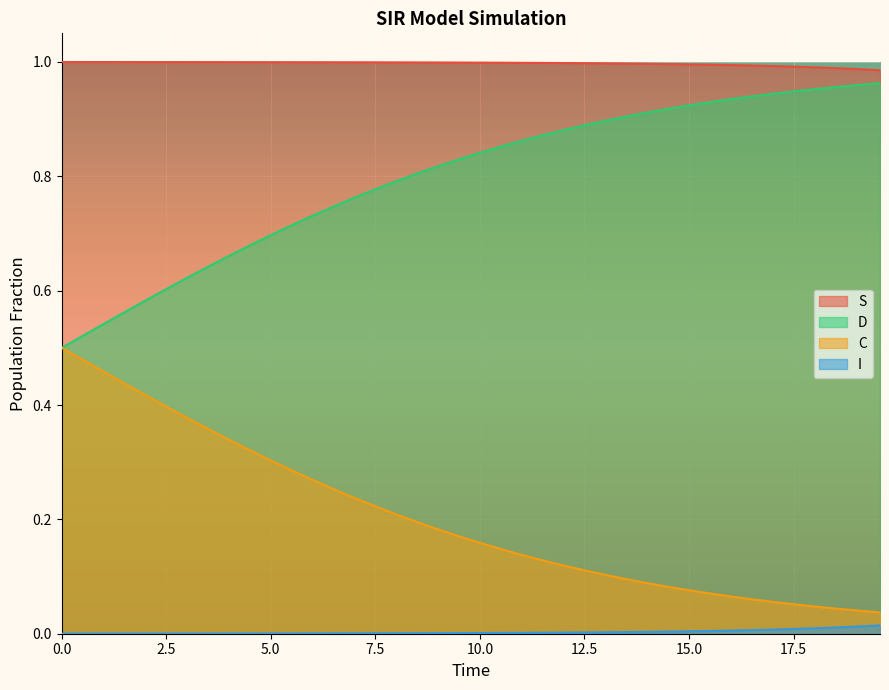

What is the value of the S point at the 38th from the left?

1.0